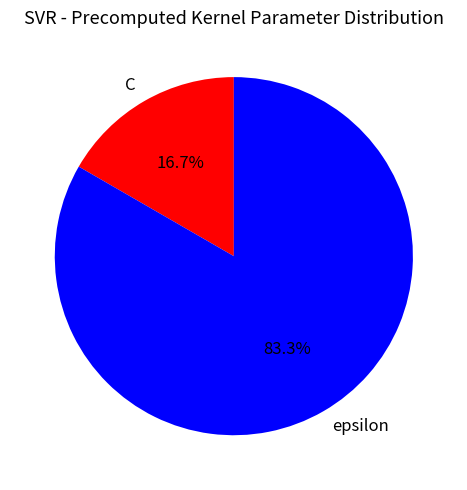

Do epsilon and C together represent more than half of the pie?

Yes